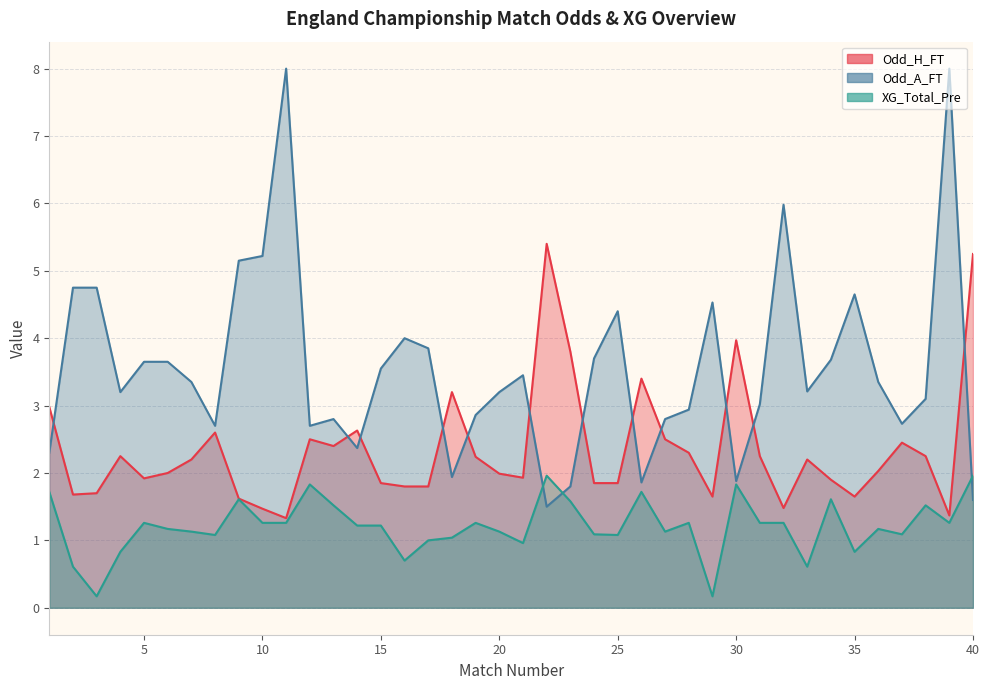

Where is XG_Total_Pre nearest to the value 1?

17